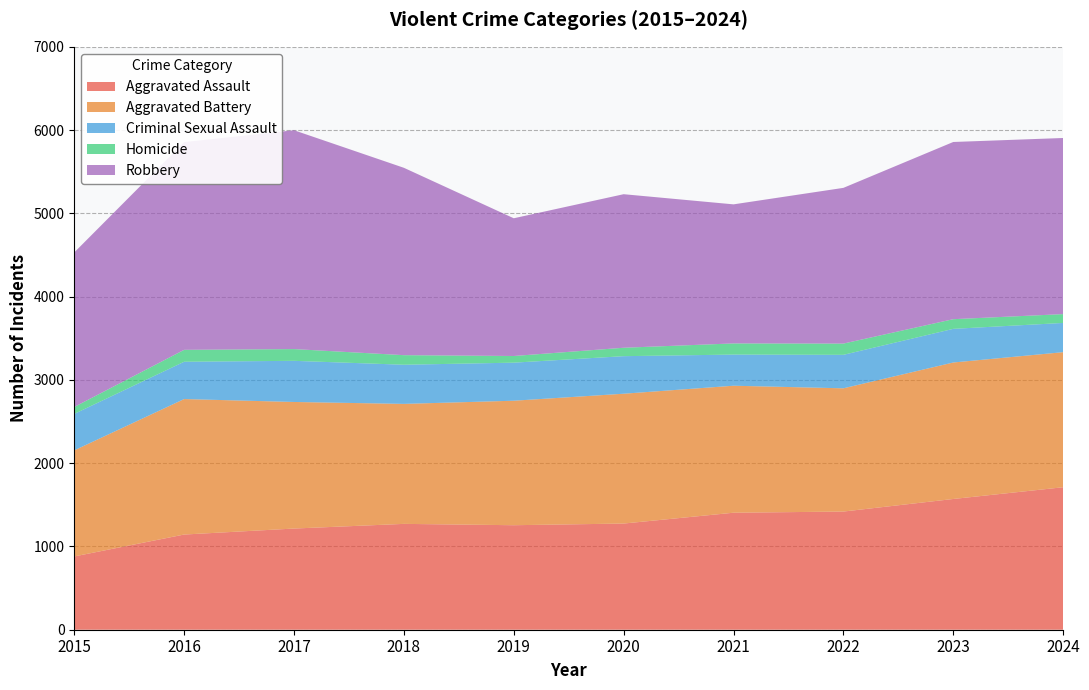

Reading left to right, list all the values displayed in this chart.

Aggravated Assault: 2015=880	2016=1143	2017=1215	2018=1271	2019=1255	2020=1275	2021=1405	2022=1419	2023=1570	2024=1711
Aggravated Battery: 2015=1274	2016=1627	2017=1520	2018=1441	2019=1495	2020=1559	2021=1525	2022=1480	2023=1639	2024=1622
Criminal Sexual Assault: 2015=438	2016=448	2017=494	2018=470	2019=457	2020=451	2021=374	2022=402	2023=404	2024=351
Homicide: 2015=83	2016=143	2017=141	2018=115	2019=80	2020=101	2021=134	2022=135	2023=116	2024=106
Robbery: 2015=1856	2016=2495	2017=2628	2018=2250	2019=1654	2020=1844	2021=1670	2022=1870	2023=2128	2024=2115